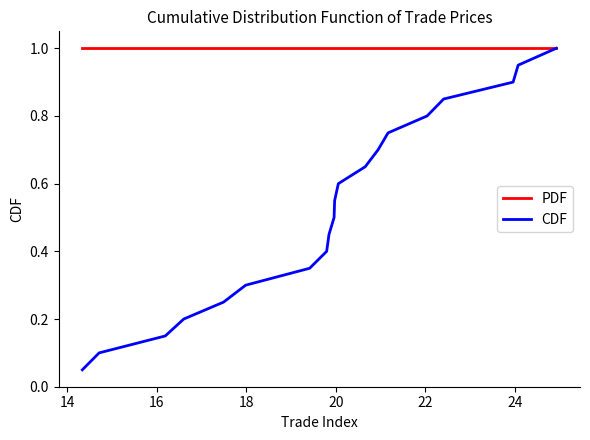

Does the chart display data point markers on the line(s)?

No